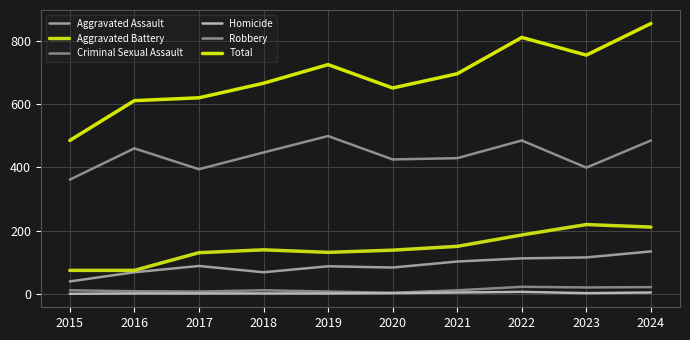

Does the chart display data point markers on the line(s)?

No